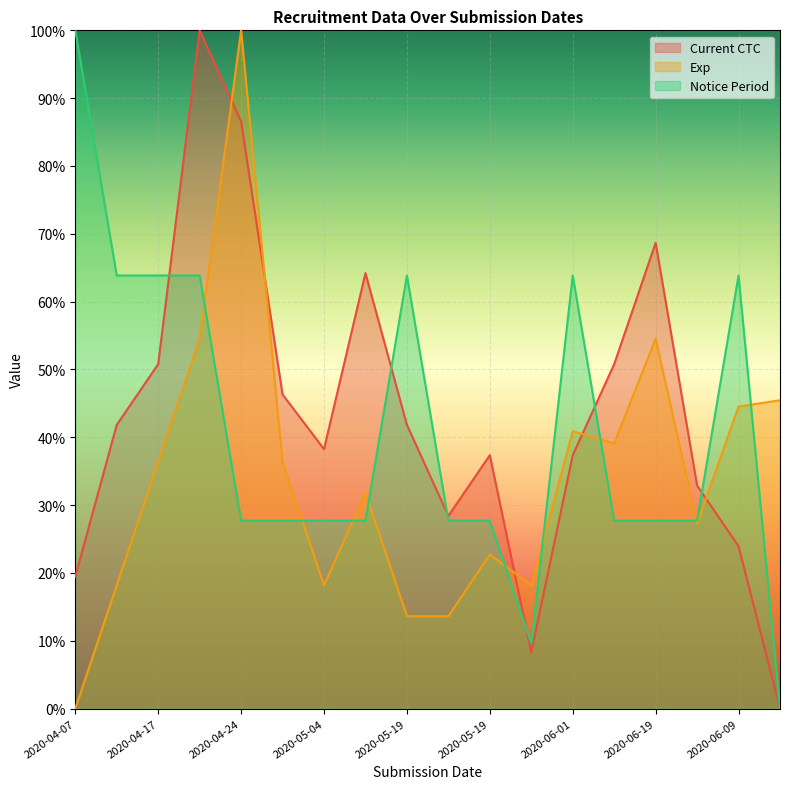

What is the sum of the Exp values at 2020-06-19 and 2020-04-10?

1.1